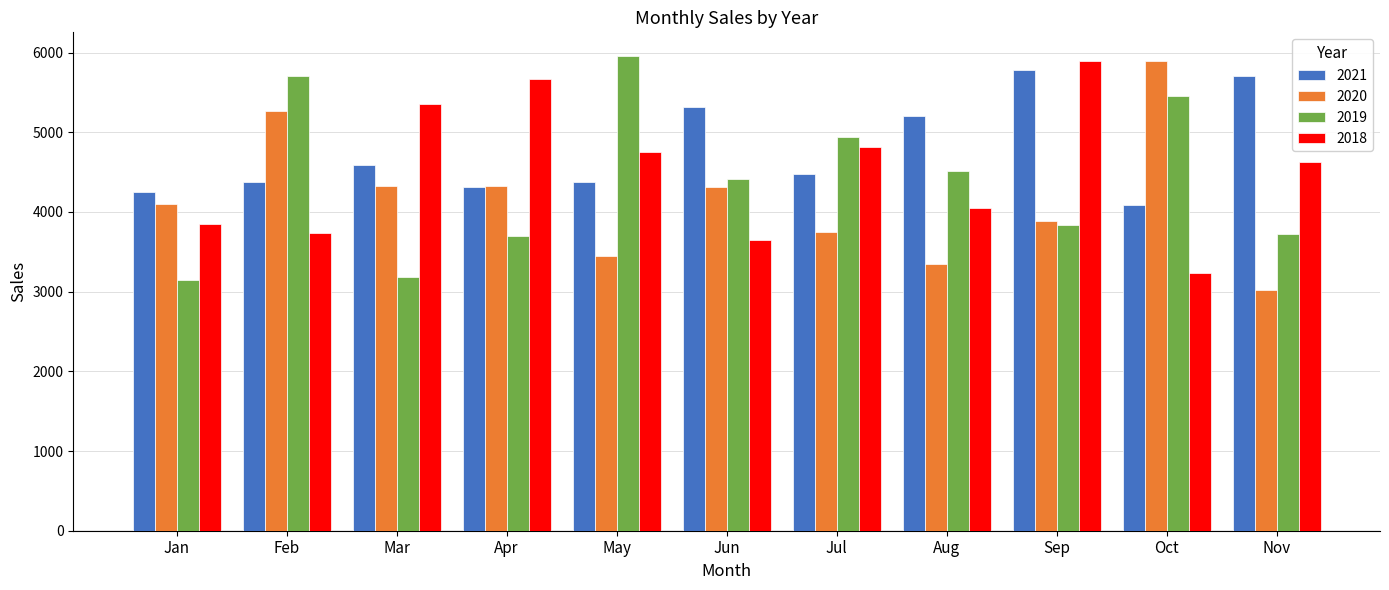

What is the value of the 2019 bar at the 2nd from the left?

5712